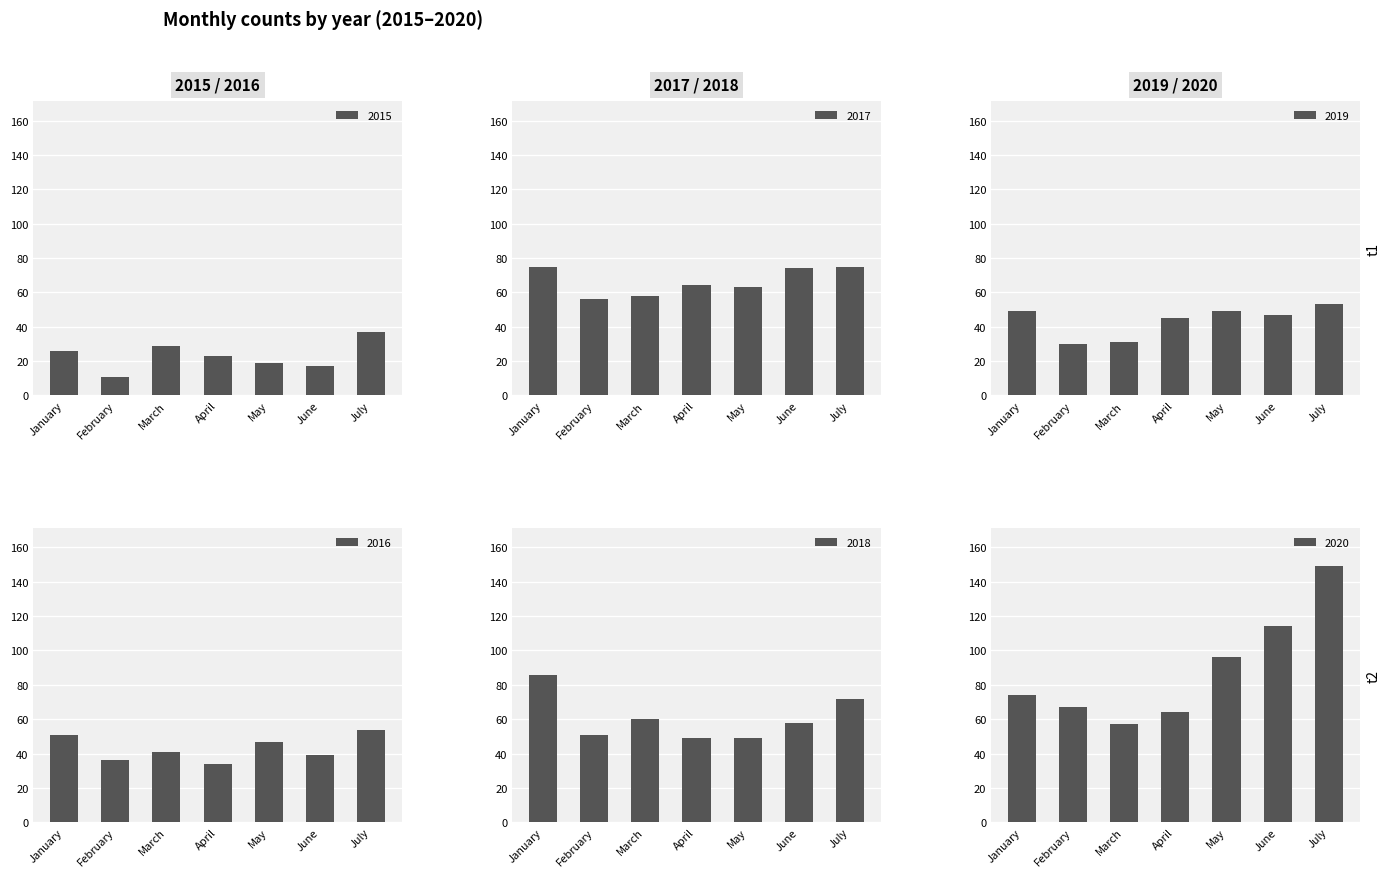

What is the total value across all series at February?

251